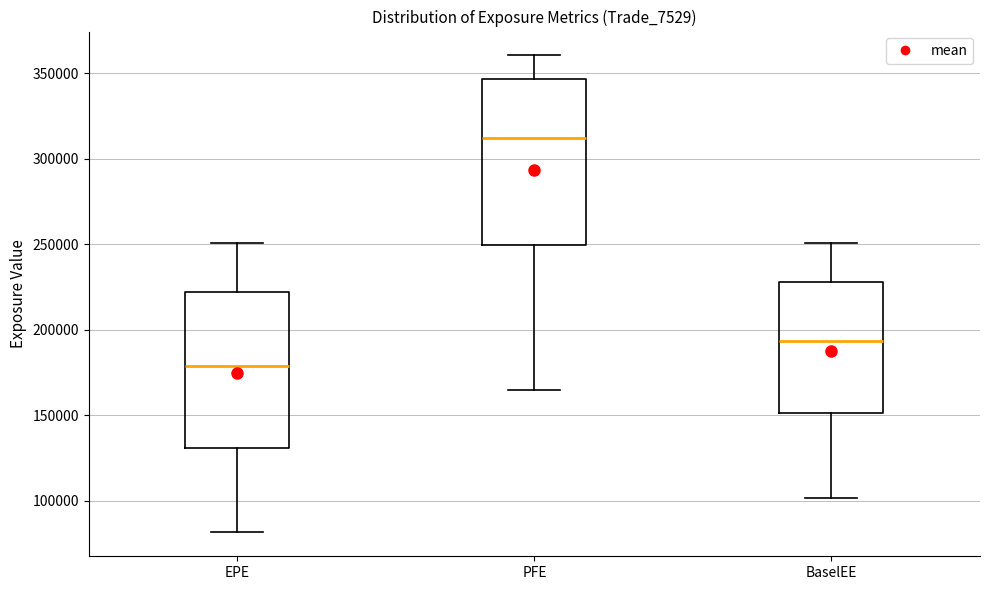

Reading left to right, read every box against the y-axis: the position of its median line, the range the box covers, and the ends of its whiskers. The values are not printed on the chart, so give them approximately, as read against the axis.

EPE: median 180000, box 130000 to 220000, whiskers 80000 to 250000
PFE: median 310000, box 250000 to 345000, whiskers 165000 to 360000
BaselEE: median 195000, box 150000 to 230000, whiskers 100000 to 250000